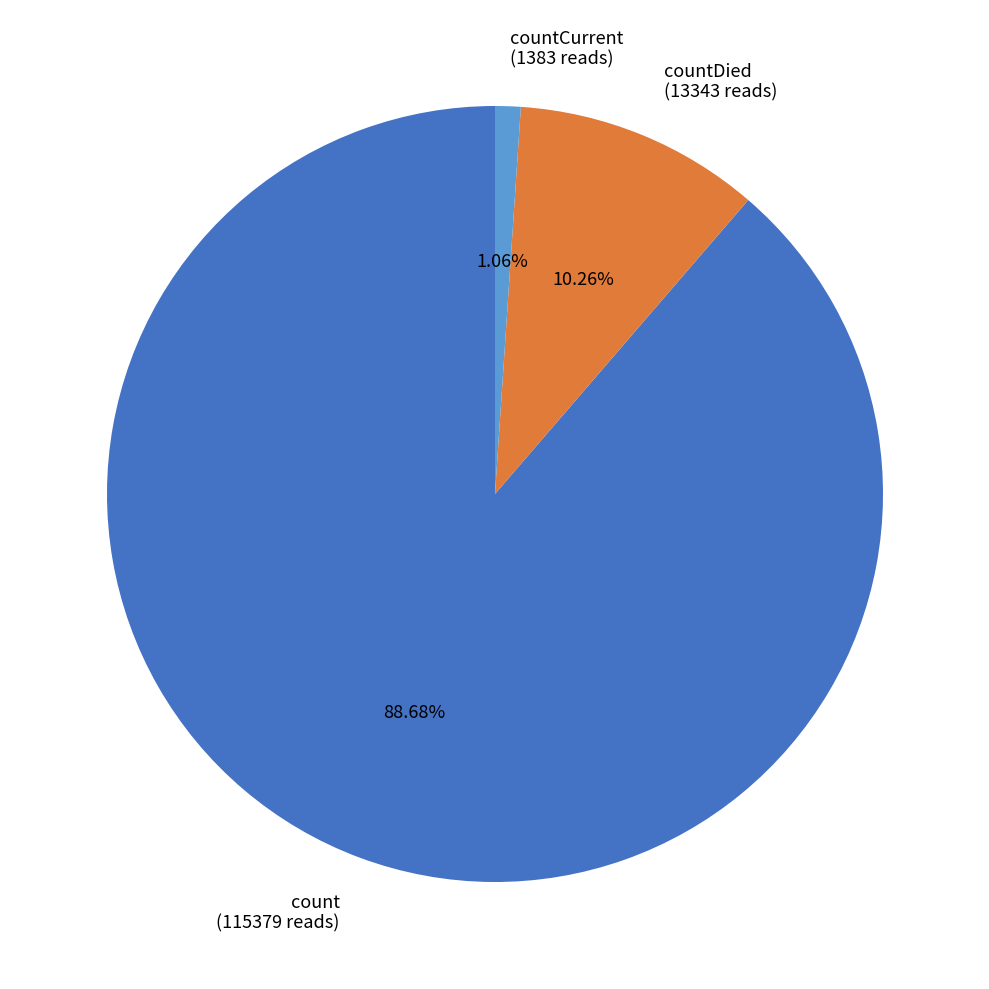

Count the number of slices in the pie.

3